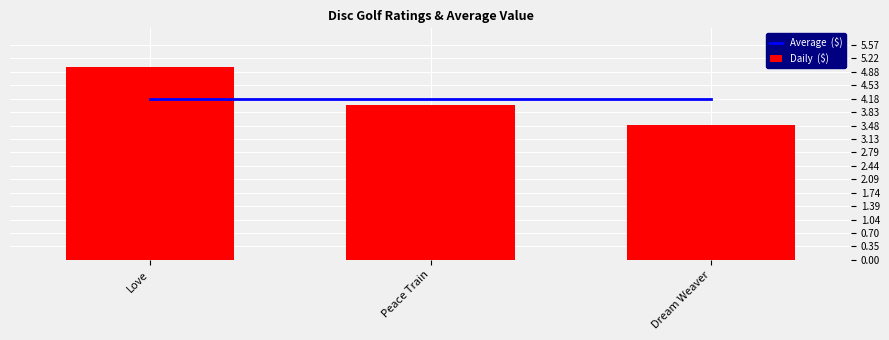

What is the spread (max minus min) of values at Dream Weaver?

0.7